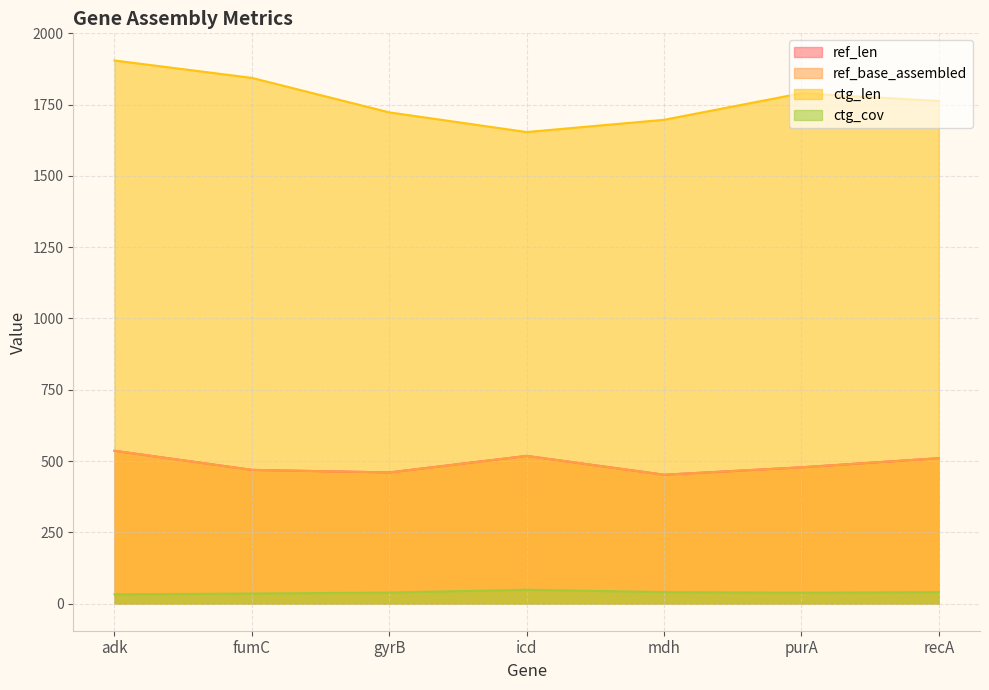

What is the sum of the ref_base_assembled values at gyrB and adk?

996.0